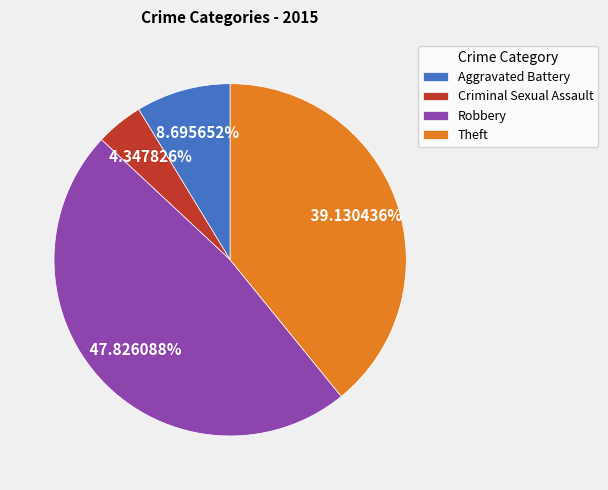

Is there a majority slice in this chart?

No